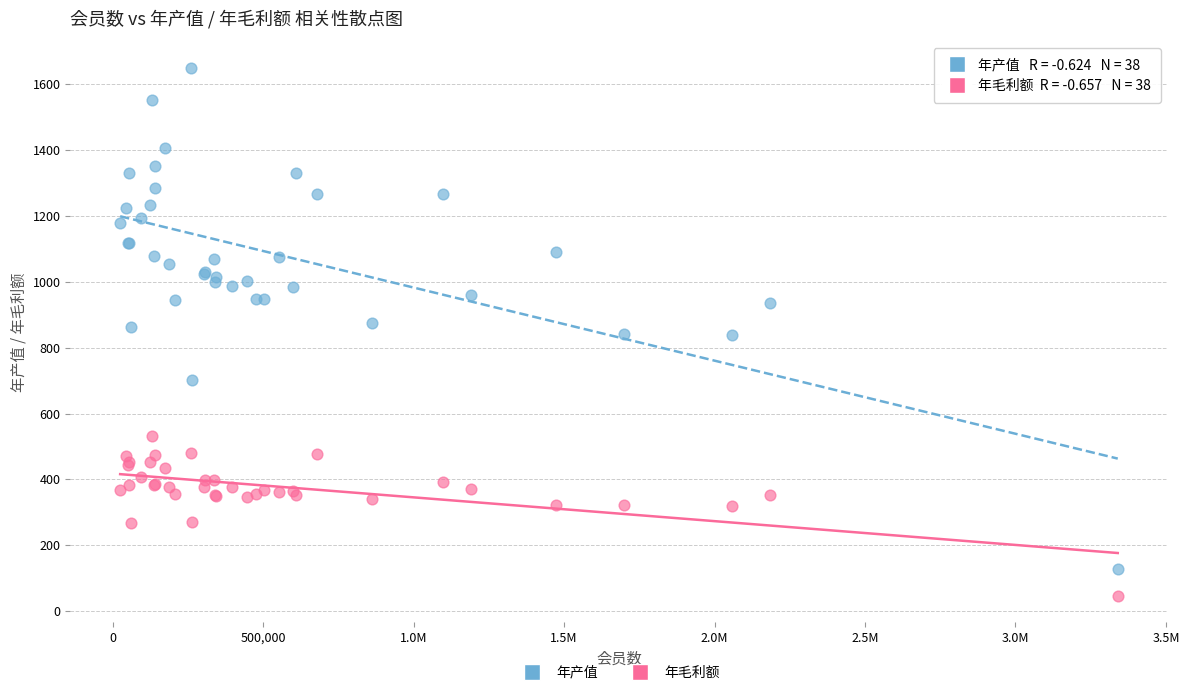

What are all the series names shown in the legend?

年产值, 年毛利额